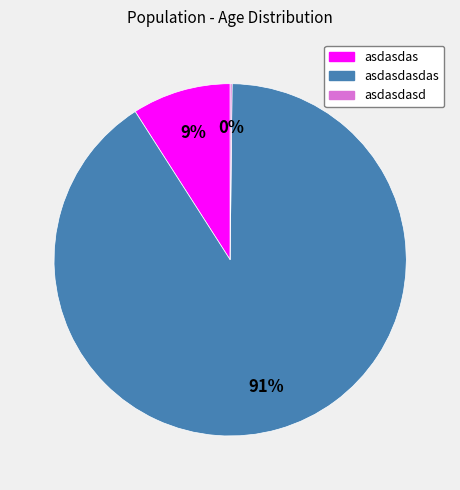

To the nearest percent, what portion does asdasdas represent?

9%